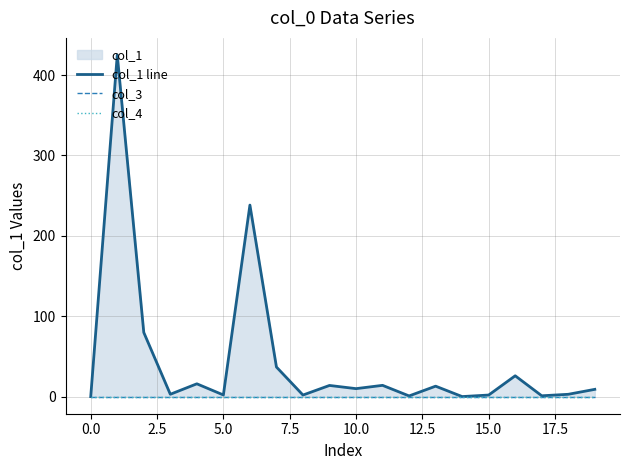

How many lines are shown in the chart?

3